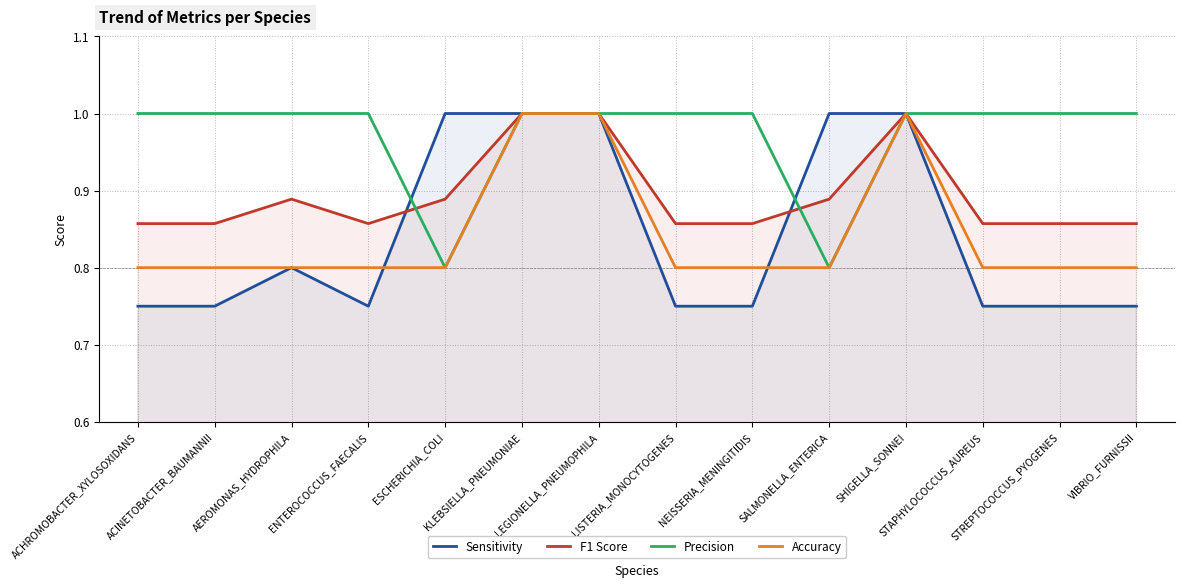

True or false: Accuracy has a value of 0.8 at ESCHERICHIA_COLI.

True